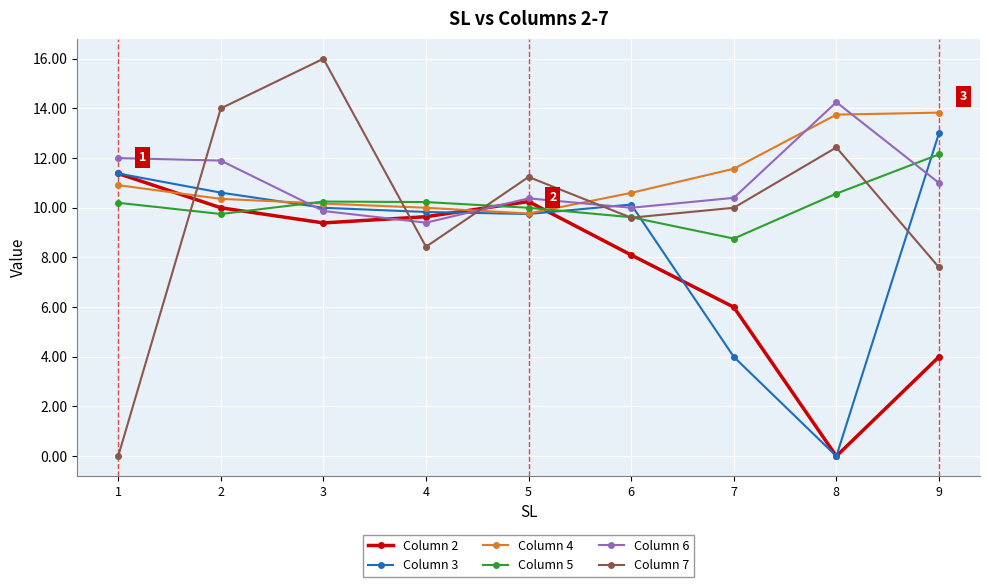

The Column 7 series shows 25.0 at 2. True or false?

False